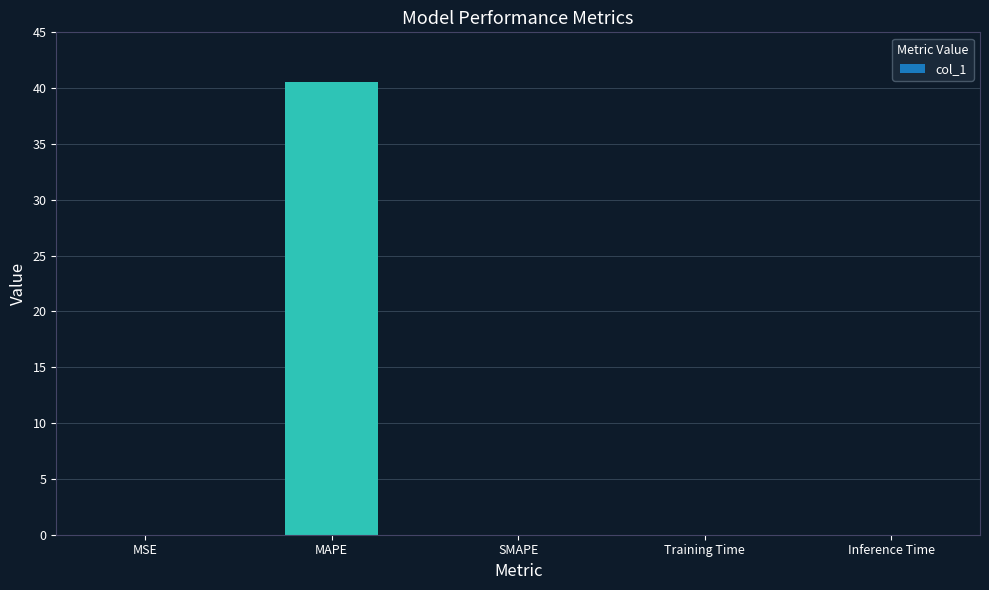

What is the change in value from MSE to MAPE?

+40.6